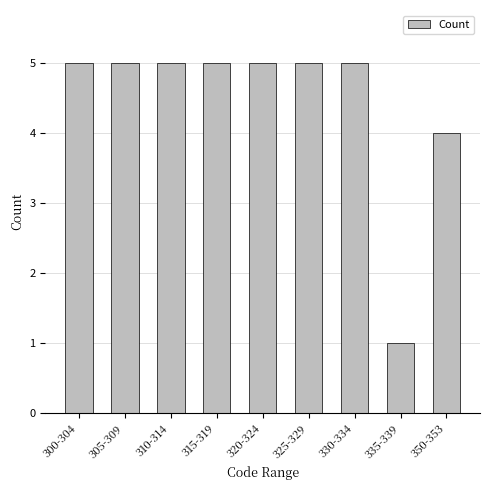

How many values are between 5 and 6?

7